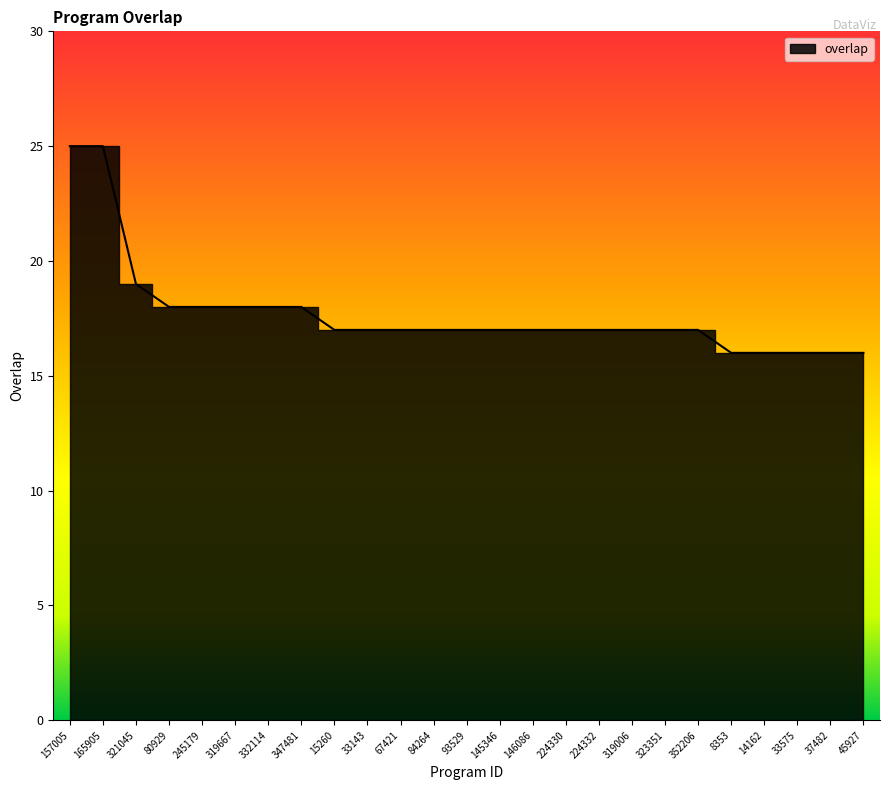

Rank the categories by value from lowest to highest.

8353, 14162, 33575, 37482, 45927, 15260, 33143, 67421, 84264, 93529, 145346, 146086, 224330, 224332, 319006, 323351, 352206, 80929, 245179, 319667, 332114, 347481, 321045, 157005, 165905